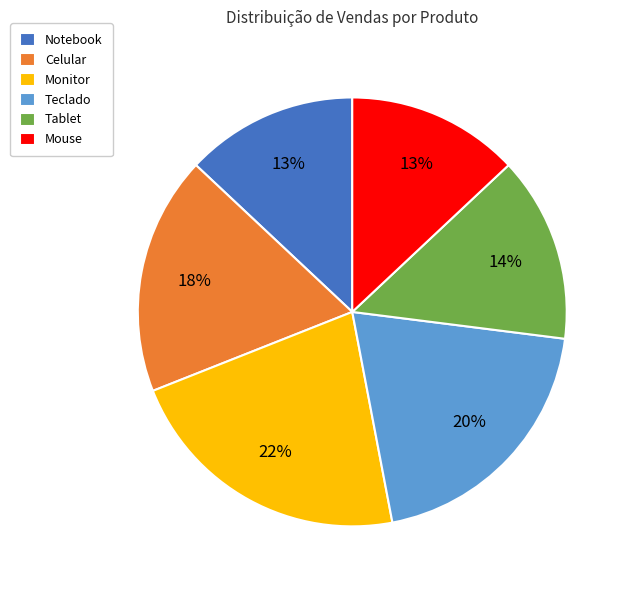

To the nearest percent, what portion does Monitor represent?

22%